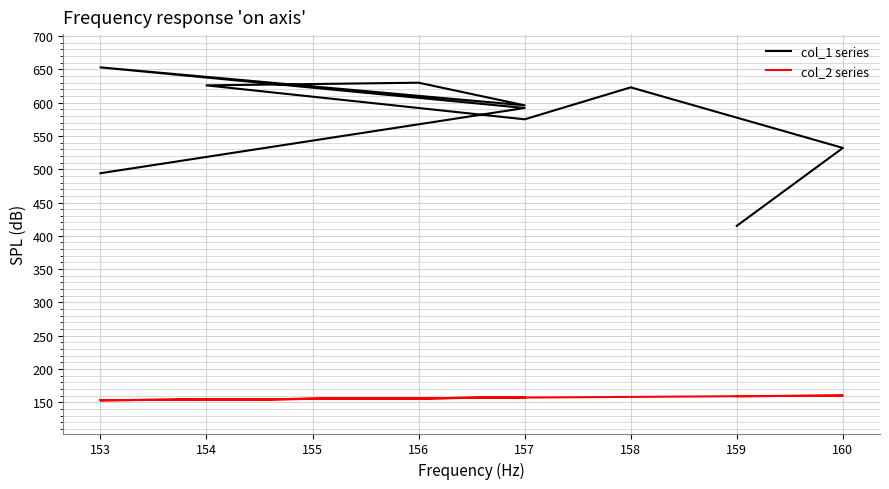

Between 156 and 157, which series saw the biggest shift?

col_1 series